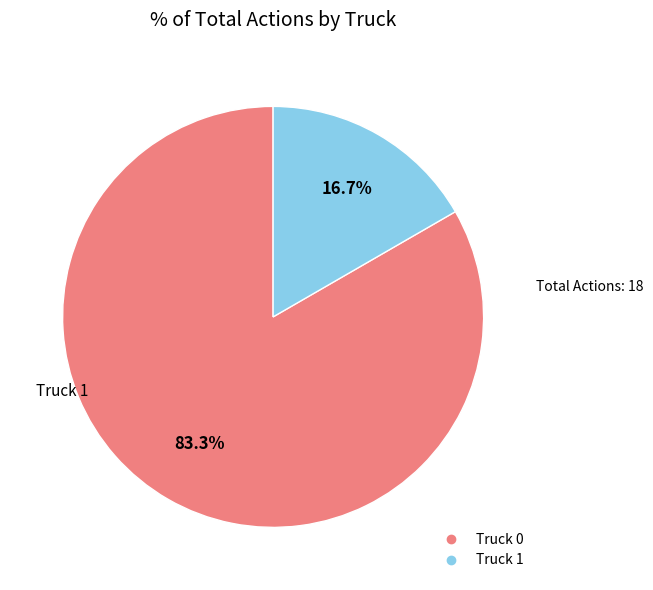

Which slice is the largest?

Truck 0